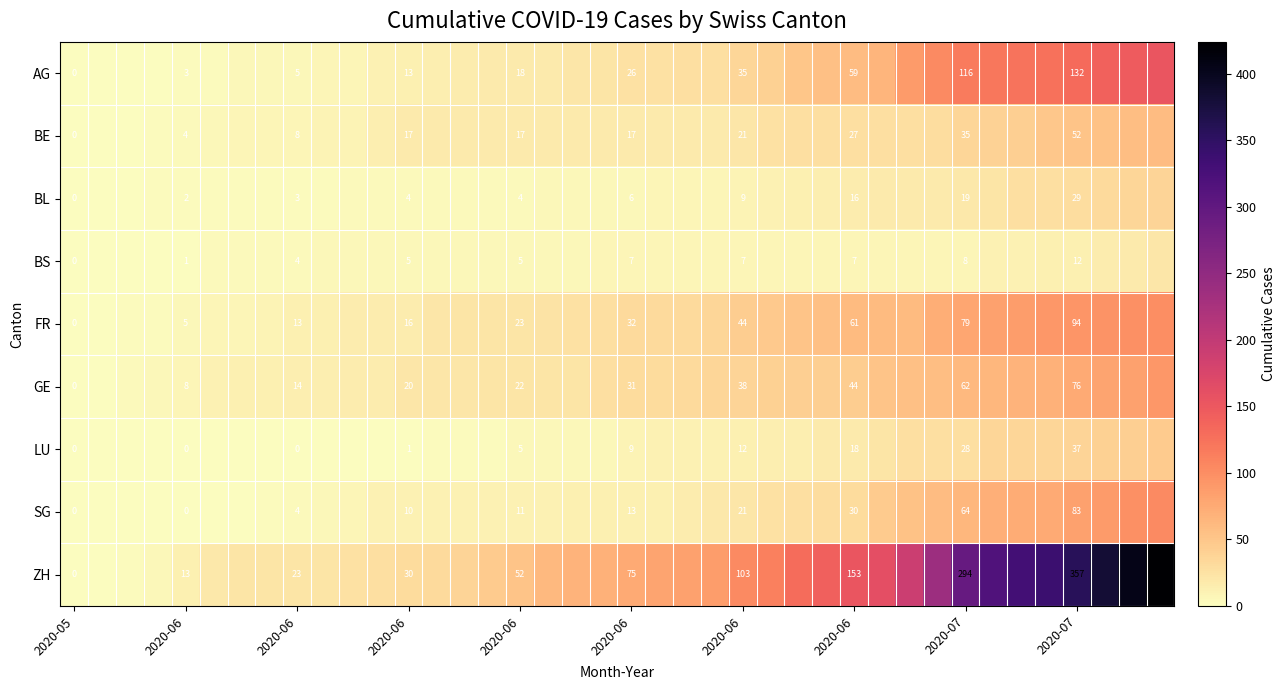

How many values in the AG series exceed 26?

18